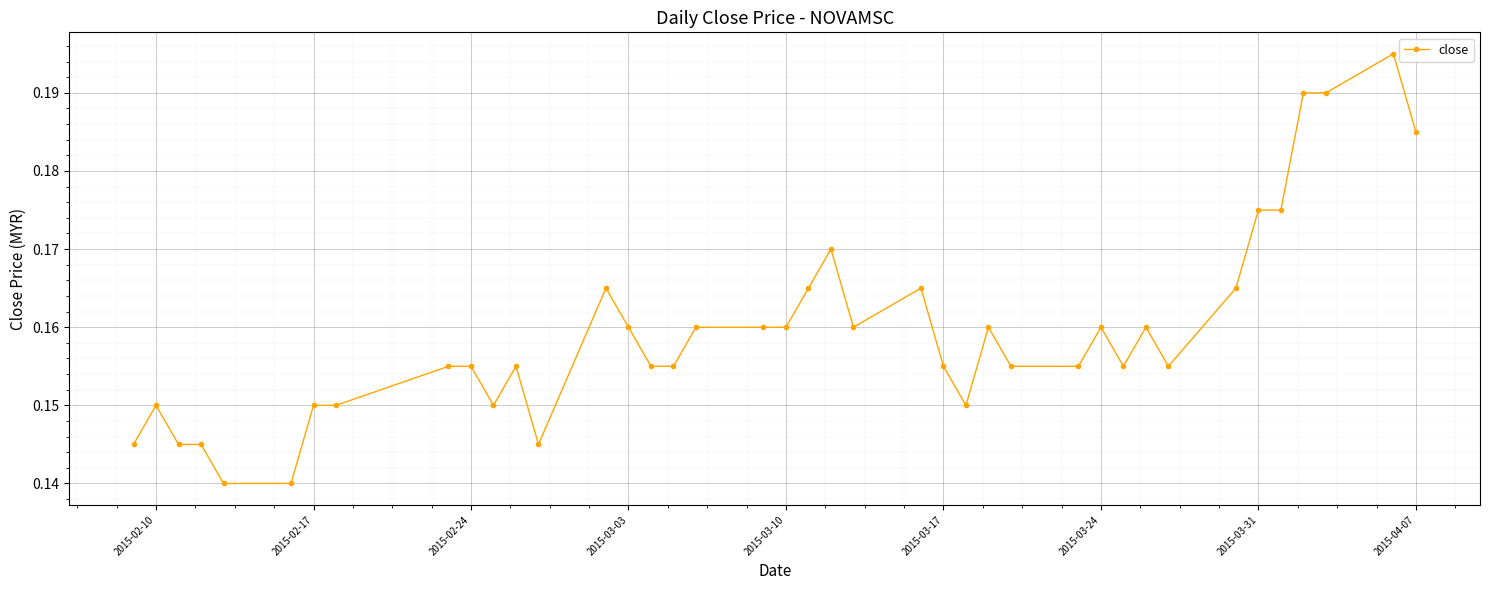

True or false: there are more than 2 points higher than both neighbors.

True